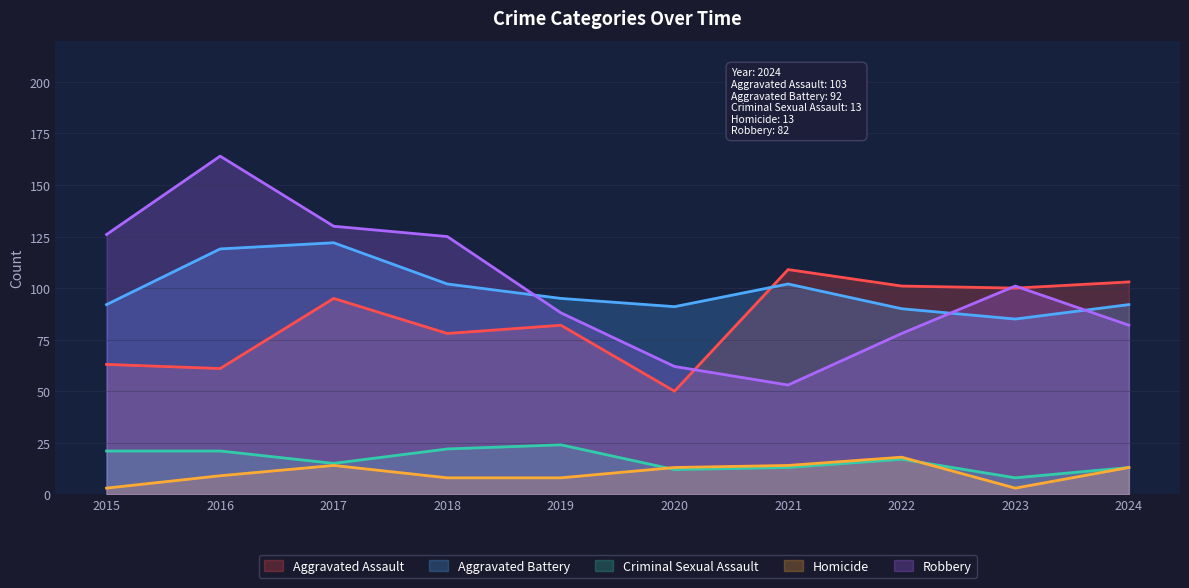

Read the Homicide value at 2018, to the nearest 5.

10